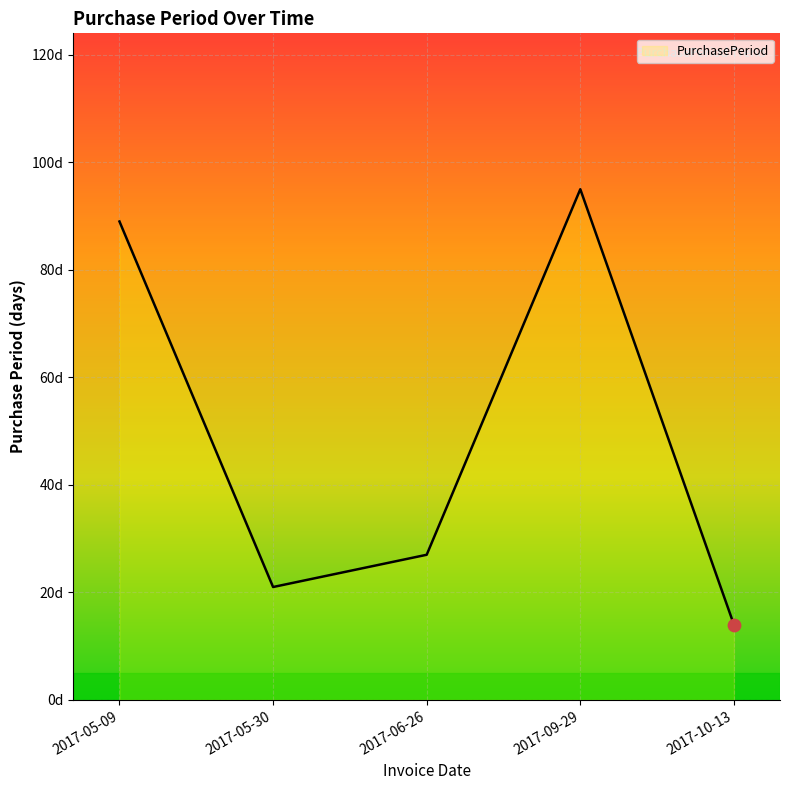

Which has a higher value, 2017-05-09 or 2017-06-26?

2017-05-09